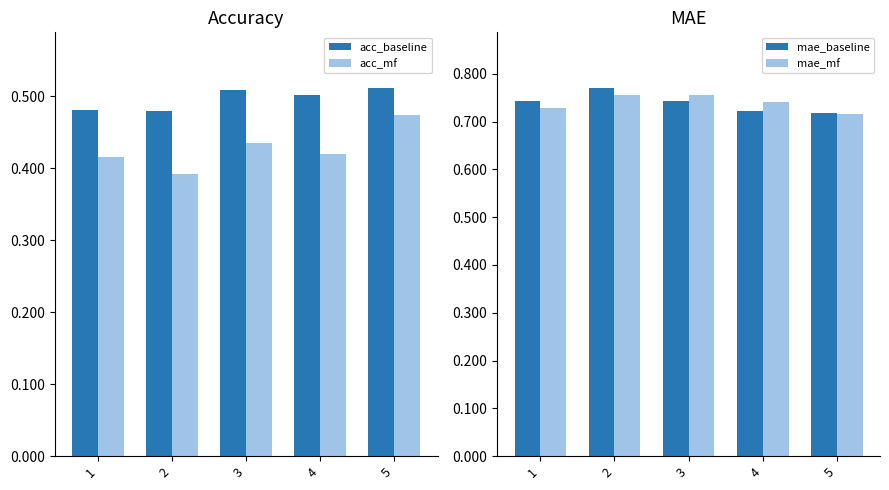

What is the approximate value of acc_baseline at 4?

0.5